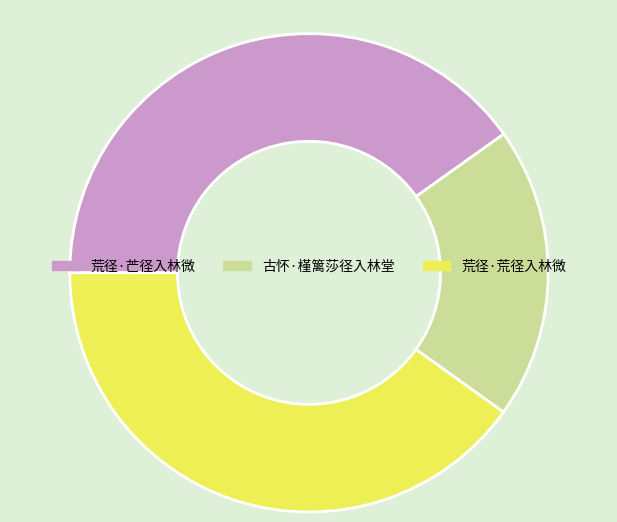

Do 古怀·槿篱莎径入林堂 and 荒径·芒径入林微 together represent more than half of the pie?

Yes